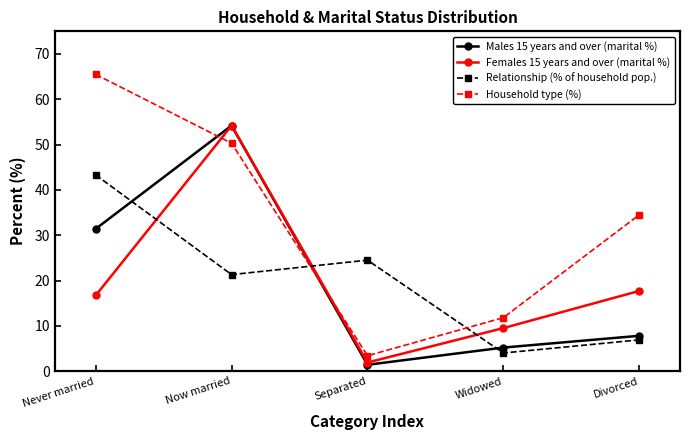

Is this an area chart (filled region under the line)?

No